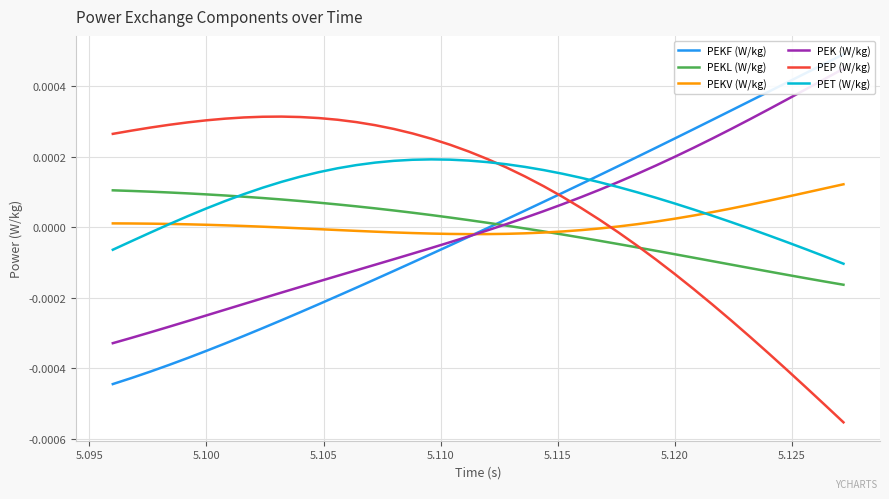

Which series has the largest total across all categories?

PET (W/kg)